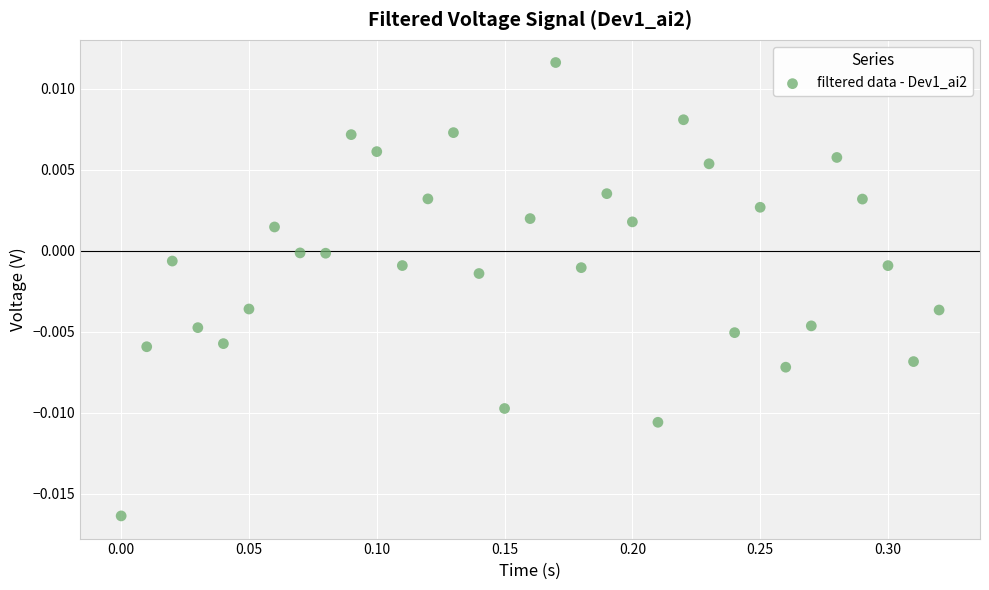

What is the range of X values (max minus min)?

0.3